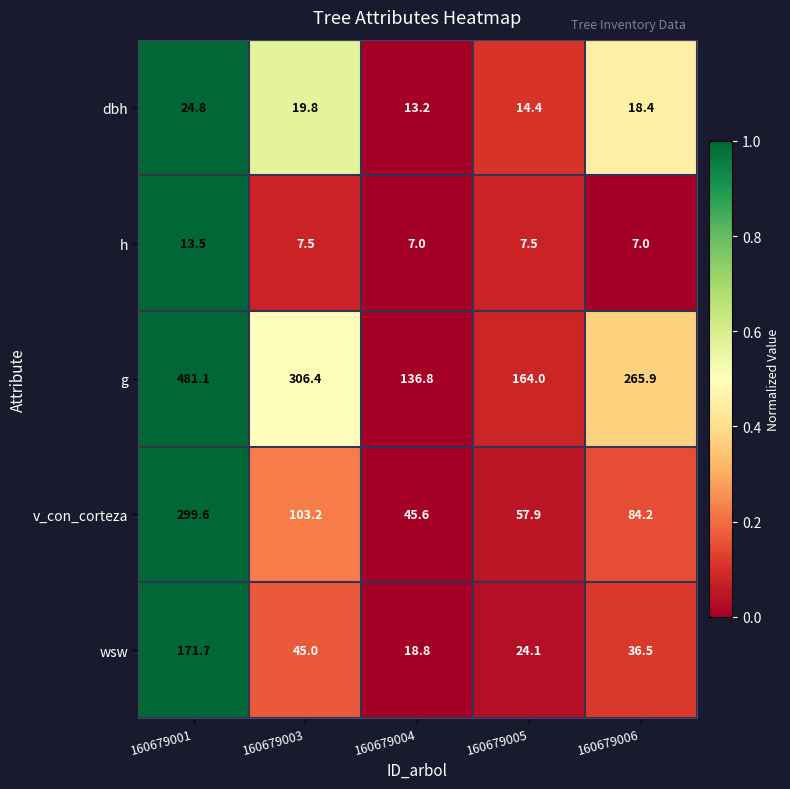

What is the difference between the highest and lowest values at 160679005?

156.5